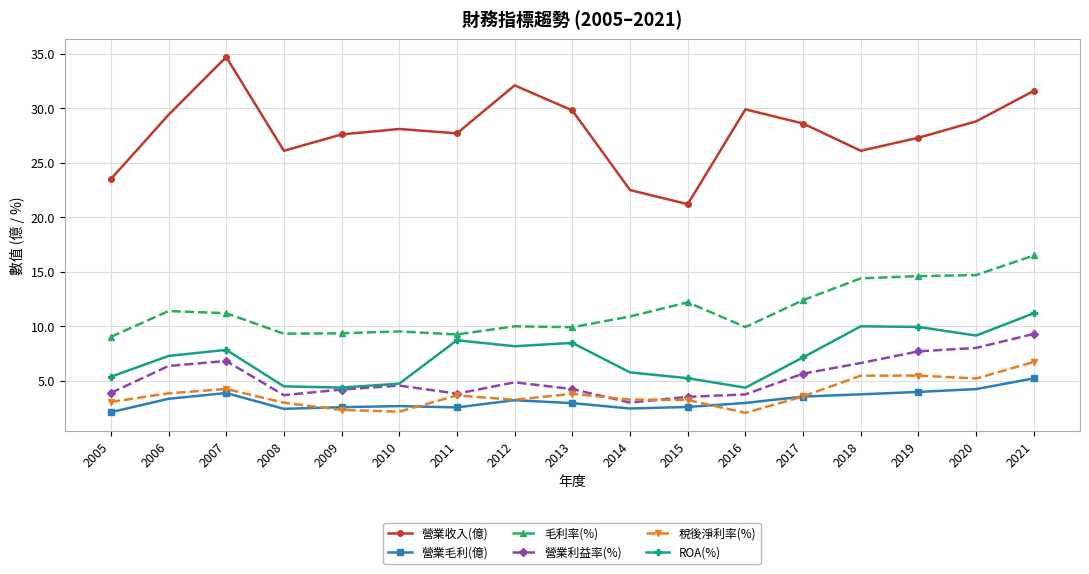

Where does the 營業收入(億) series first go above 28?

2006